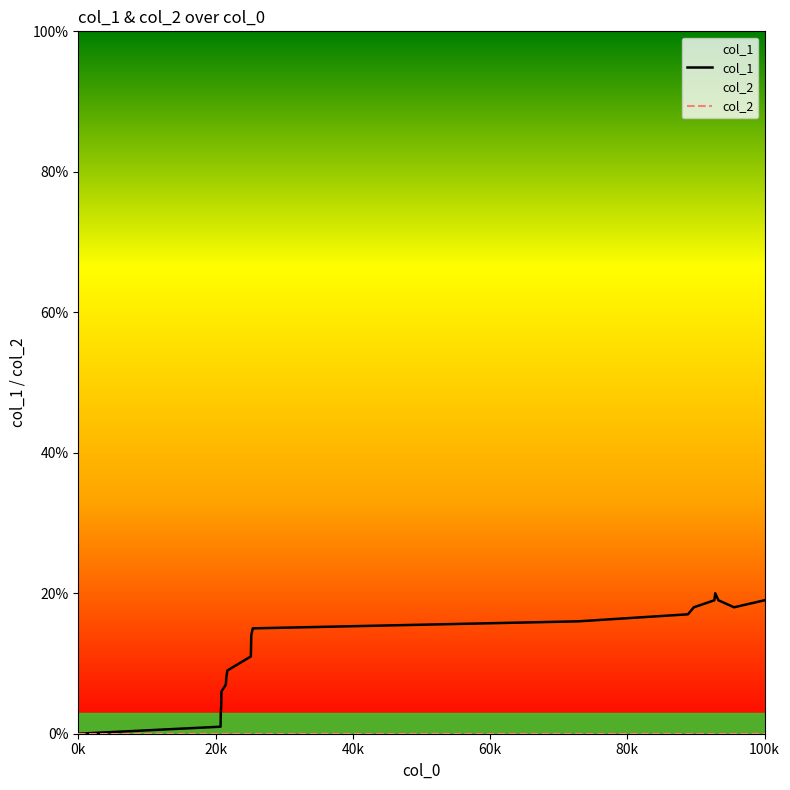

Which series has the largest range (max minus min)?

col_1